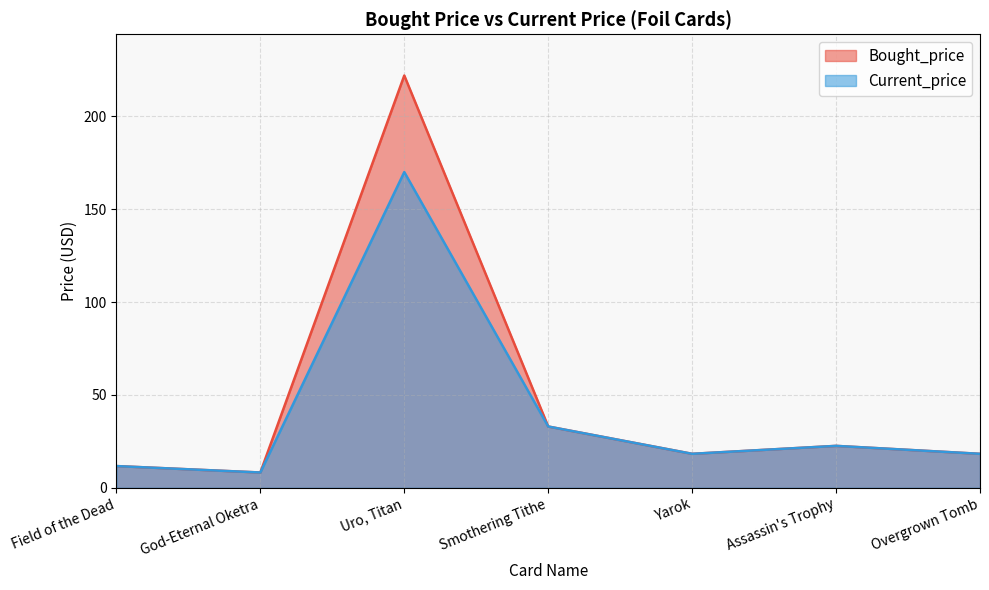

What is the average value of the Bought_price series?

47.7